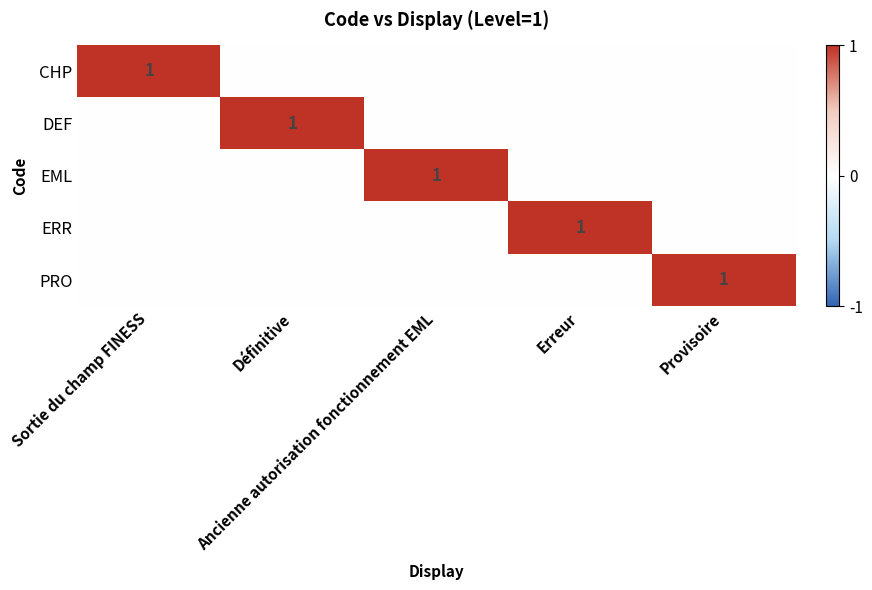

The value of ERR at Ancienne autorisation fonctionnement EML is 0. True or false?

True